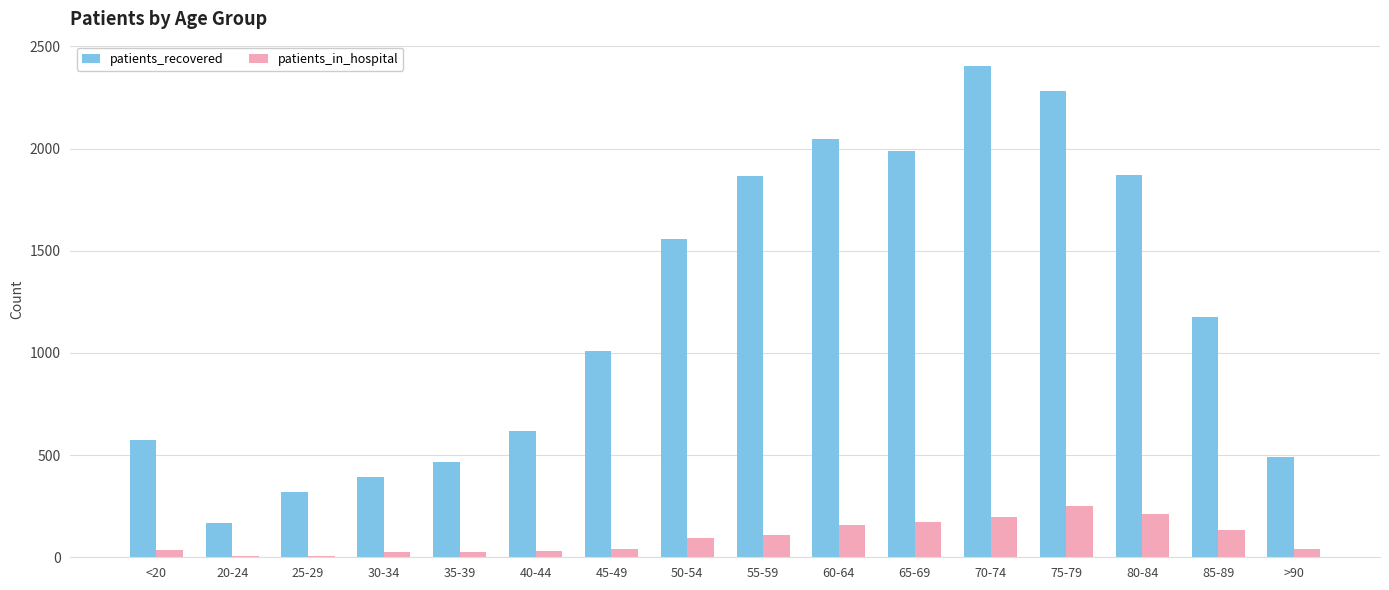

Are the bars grouped side by side (vs. stacked)?

Yes